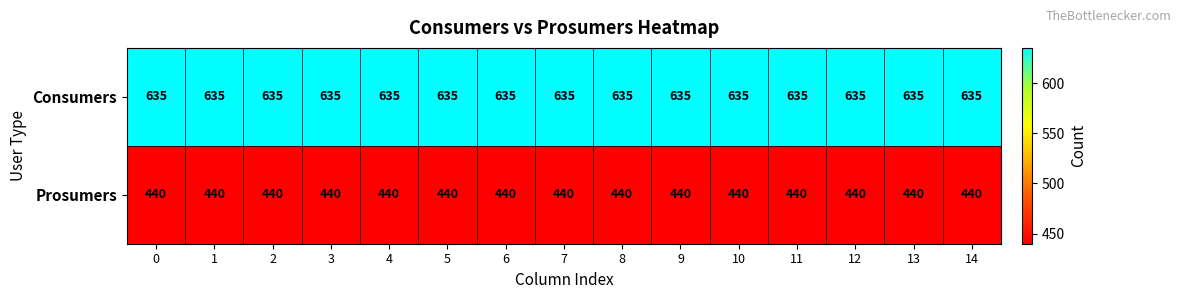

What is the total value across all series at 11?

1075